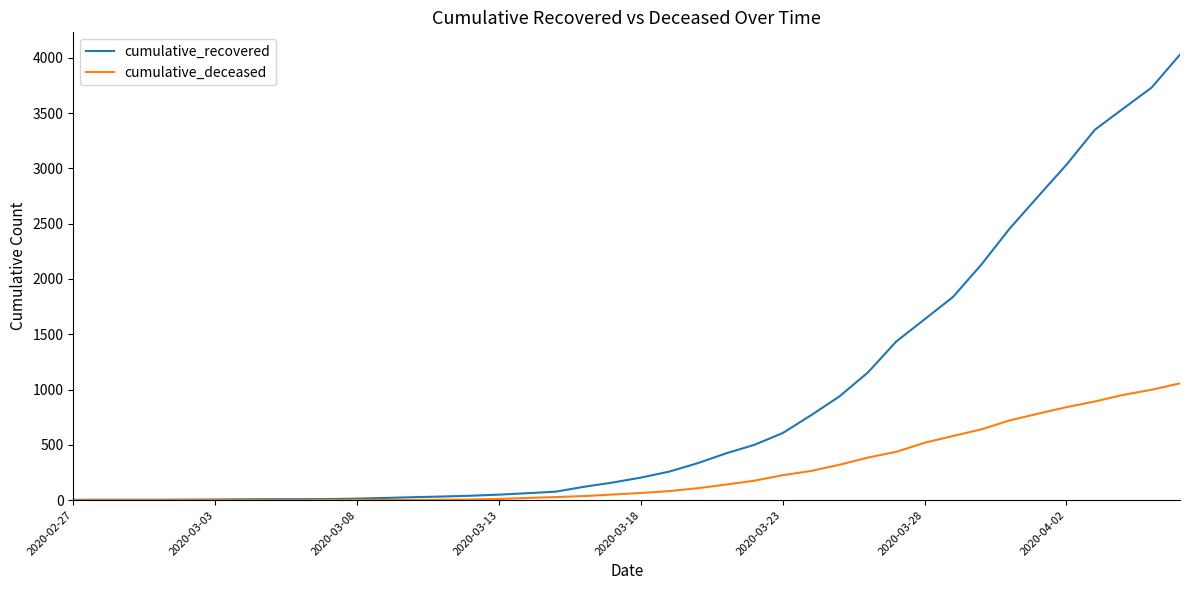

Which series has the largest total across all categories?

cumulative_recovered